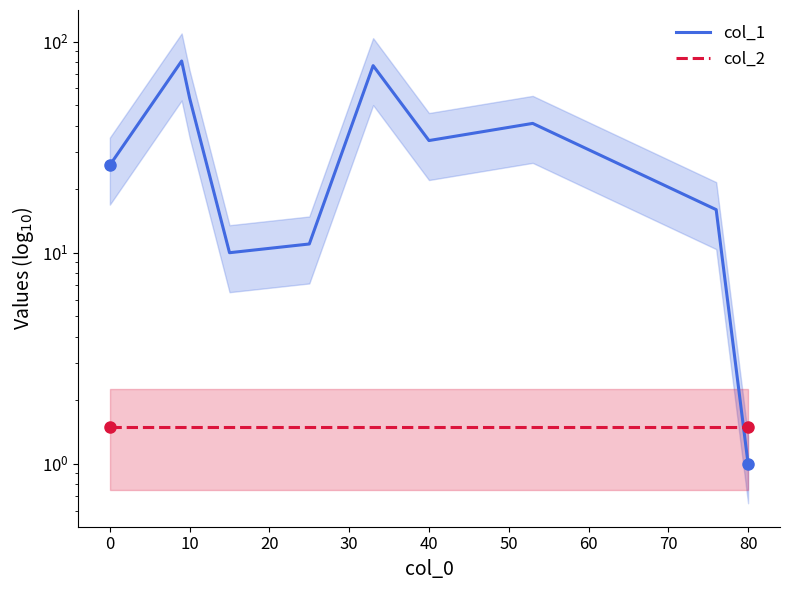

What is the difference between the second highest and minimum values in the col_1 series?

76.0